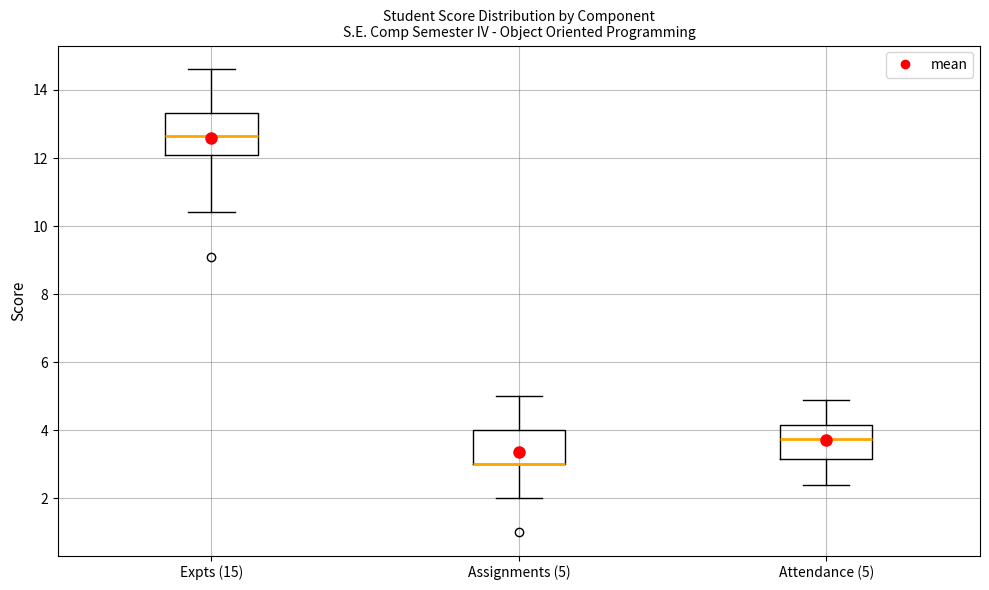

Reading left to right, read every box against the y-axis: the position of its median line, the range the box covers, and the ends of its whiskers. The values are not printed on the chart, so give them approximately, as read against the axis.

Expts (15): median 12.6, box 12.0 to 13.4, whiskers 10.4 to 14.6
Assignments (5): median 3.0 (drawn on the box's lower edge), box 3.0 to 4.0, whiskers 2.0 to 5.0
Attendance (5): median 3.8, box 3.2 to 4.2, whiskers 2.4 to 4.8